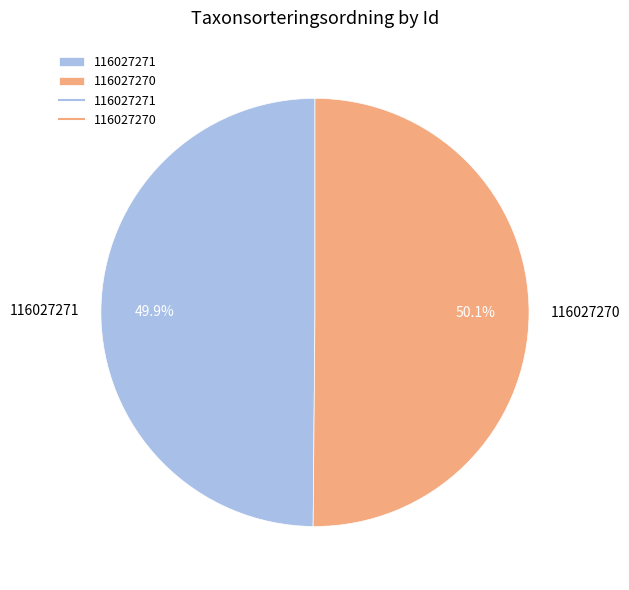

What percentage do 116027270 and 116027271 together represent?

100.0%